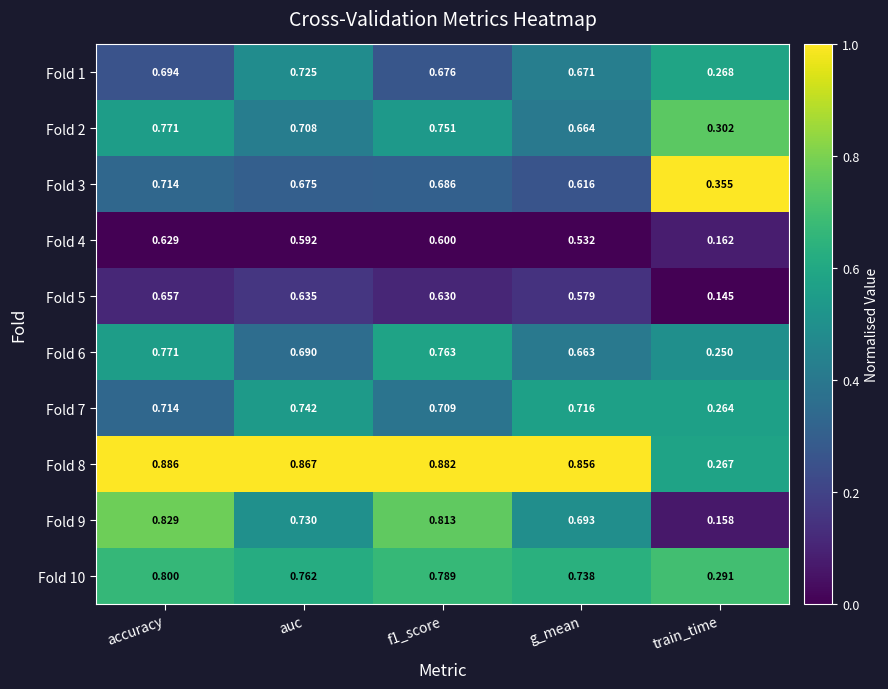

At g_mean, list the series in order from smallest to largest.

Fold 4, Fold 5, Fold 3, Fold 6, Fold 2, Fold 1, Fold 9, Fold 7, Fold 10, Fold 8